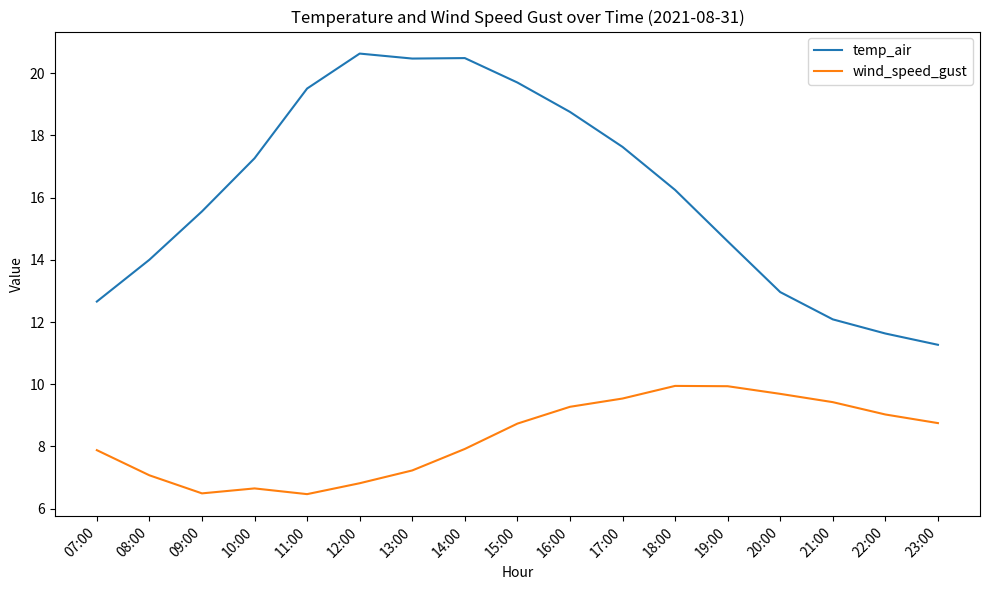

How many lines are shown in the chart?

2